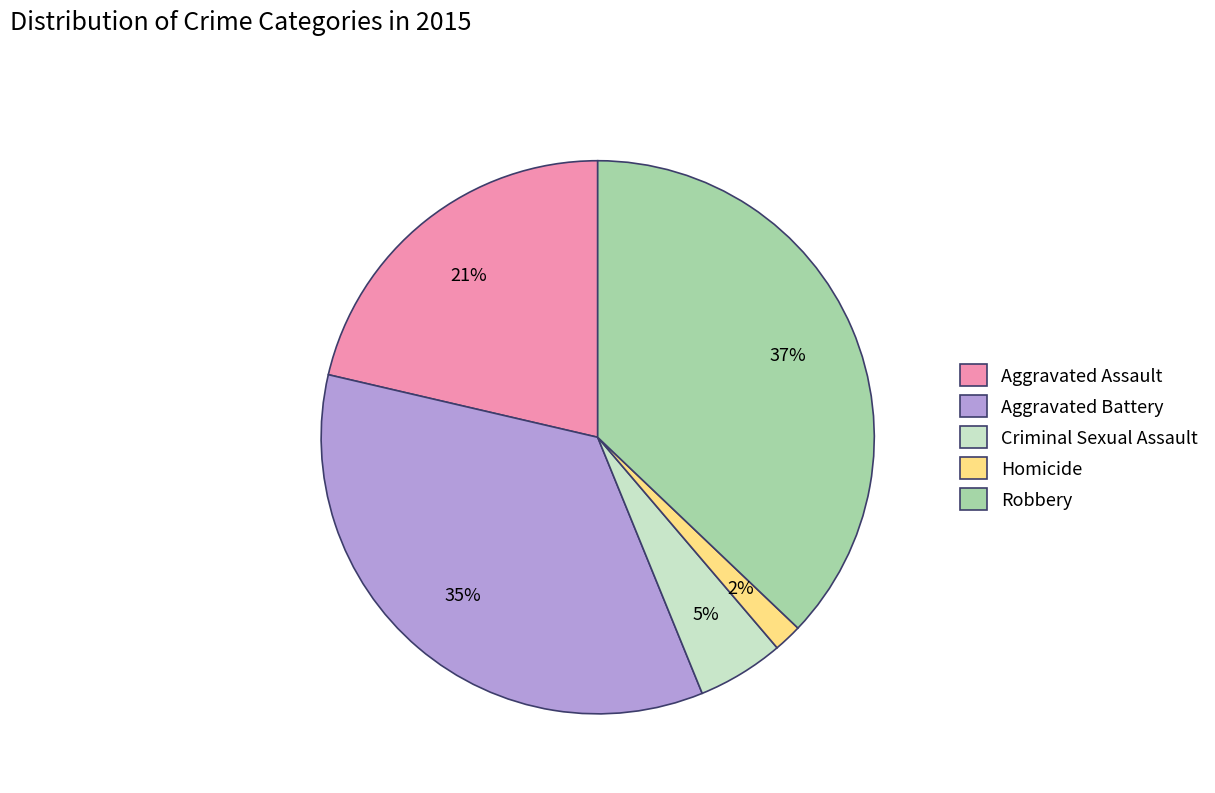

What is the largest slice in the pie chart?

Robbery